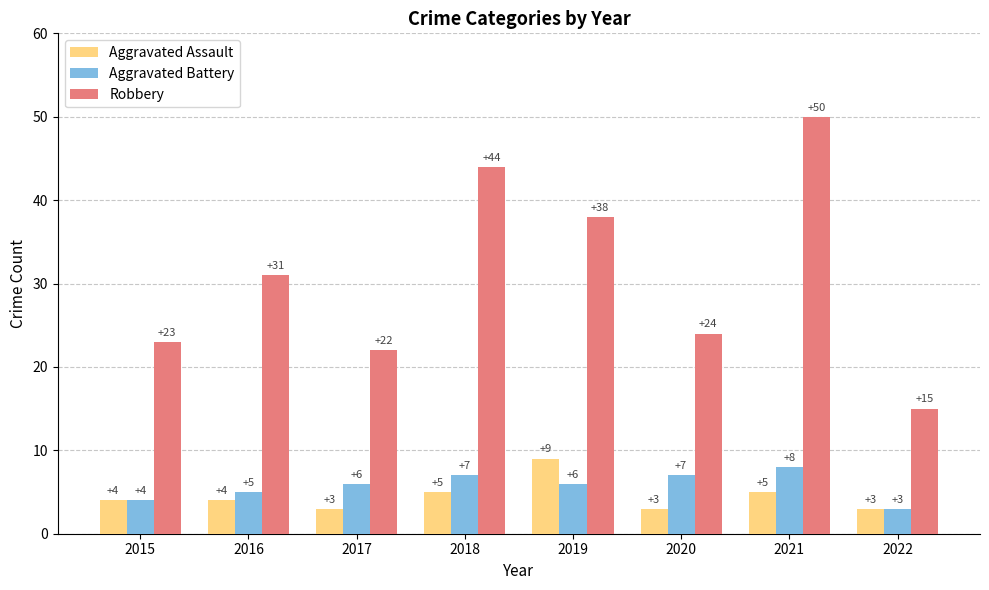

What are all the series names shown in the legend?

Aggravated Assault, Aggravated Battery, Robbery